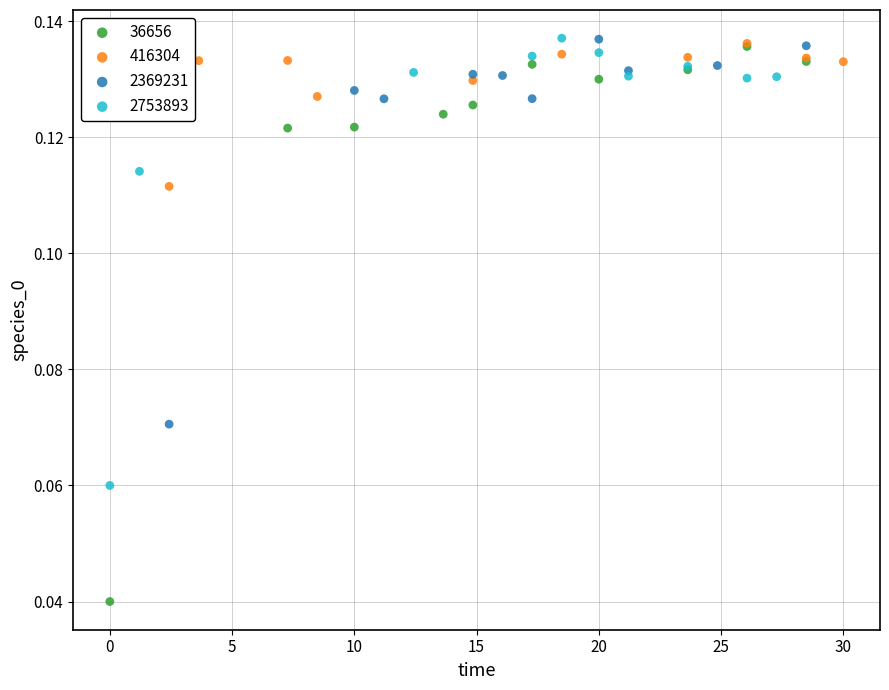

Which series has the largest Y range (max minus min)?

36656